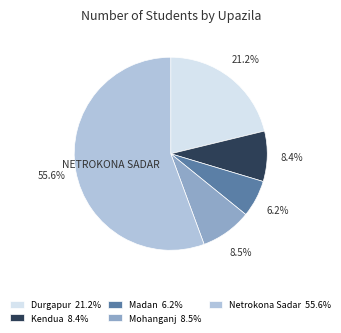

To the nearest percent, what percentage of the pie is Madan?

6%